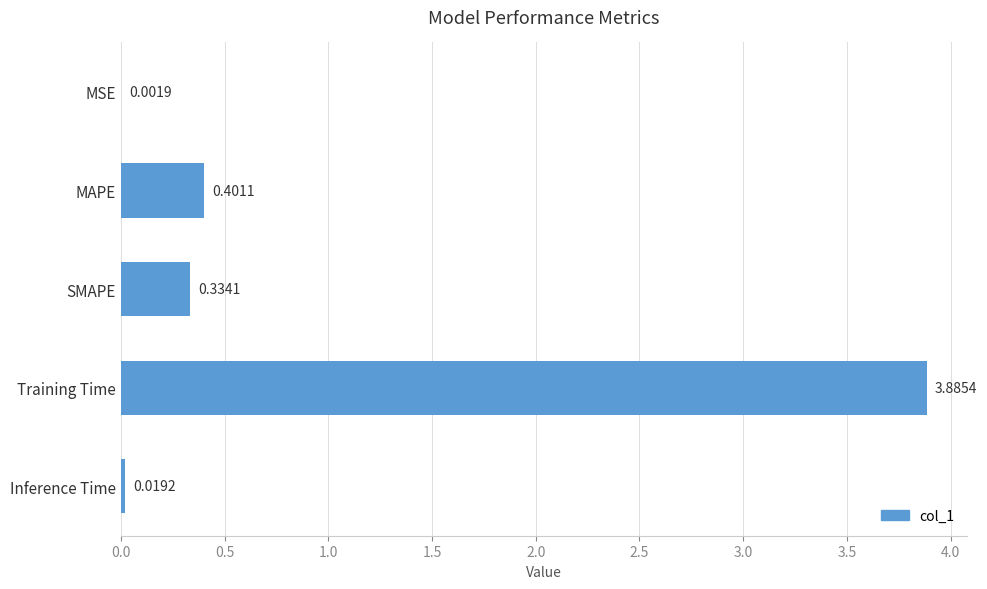

What is the sum of all values?

4.6